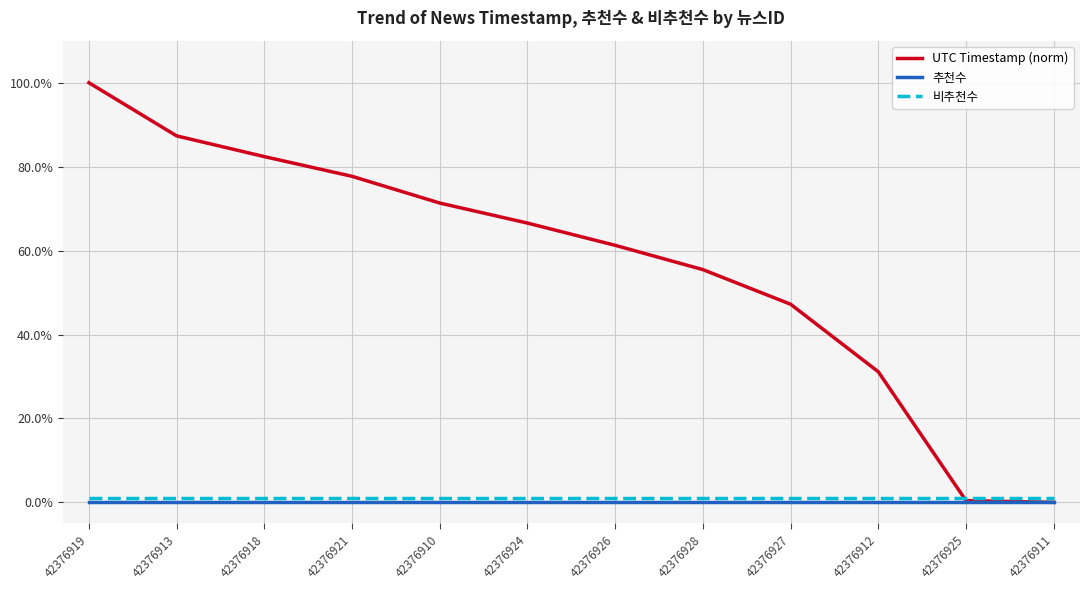

What are all the series names shown in the legend?

UTC Timestamp (norm), 추천수, 비추천수